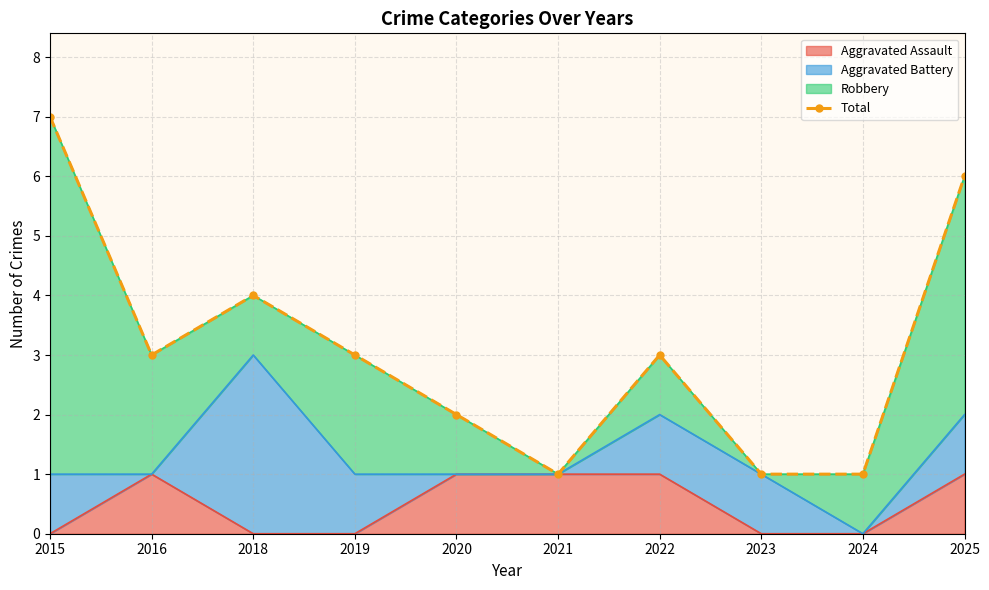

The value at 2018 is 4. True or false?

True